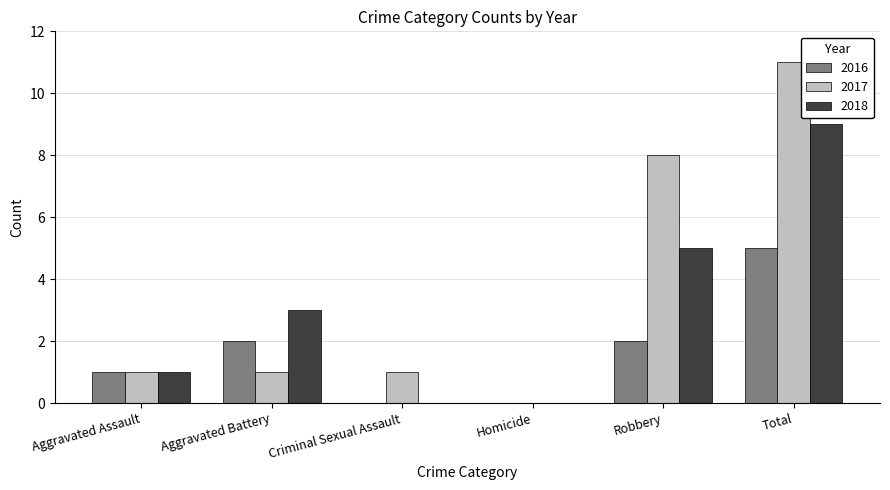

What is the greatest value displayed?

11